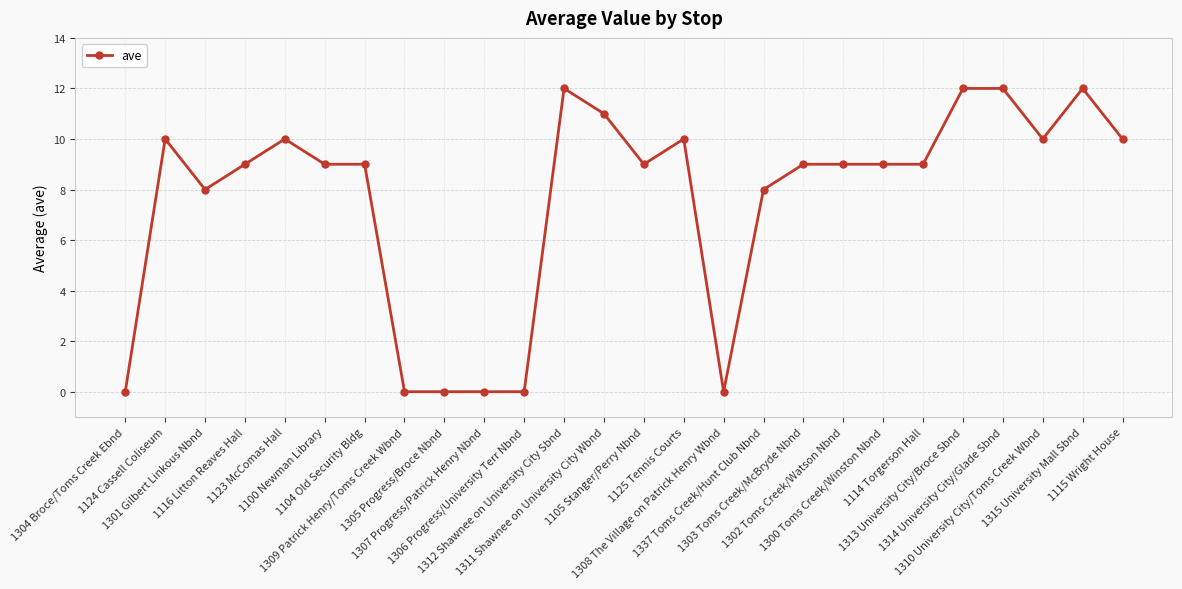

What is the maximum value shown in the chart?

12